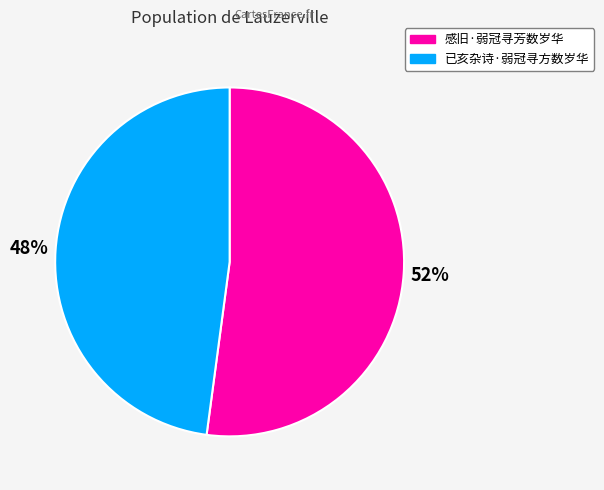

Rank the categories by value from highest to lowest.

感旧·弱冠寻芳数岁华, 已亥杂诗·弱冠寻方数岁华